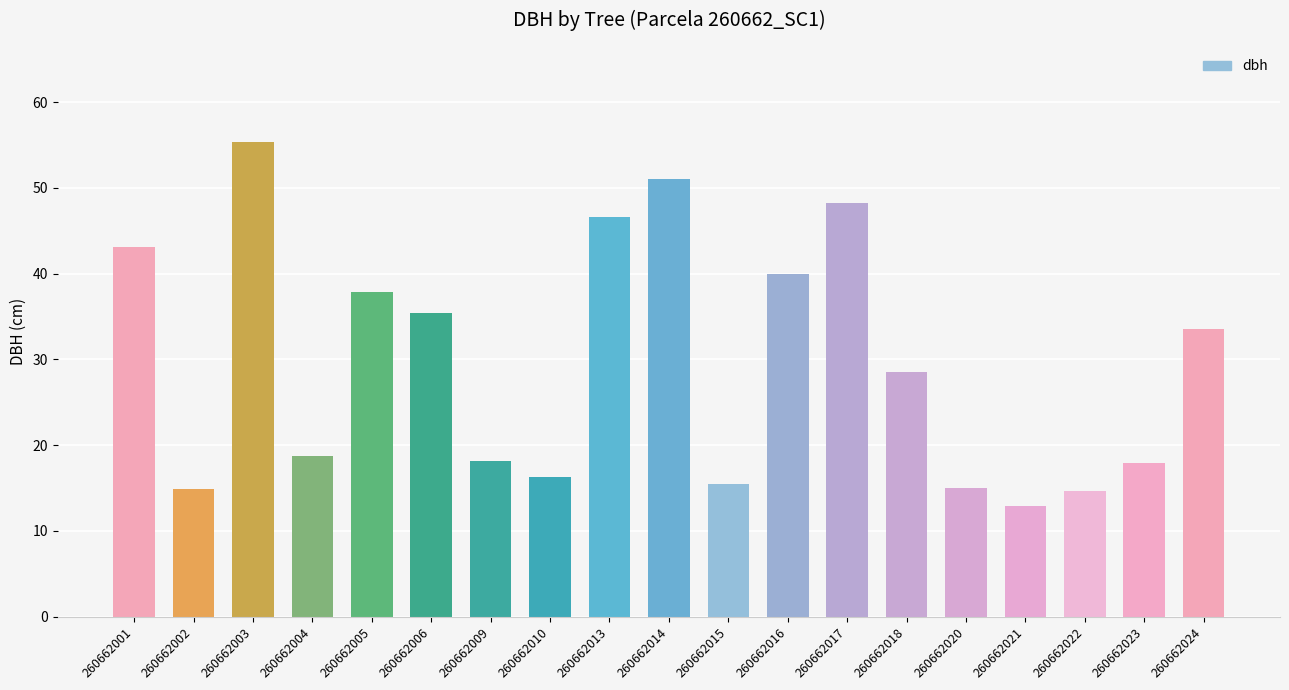

What is the sum of the values at 260662020 and 260662013?

61.5